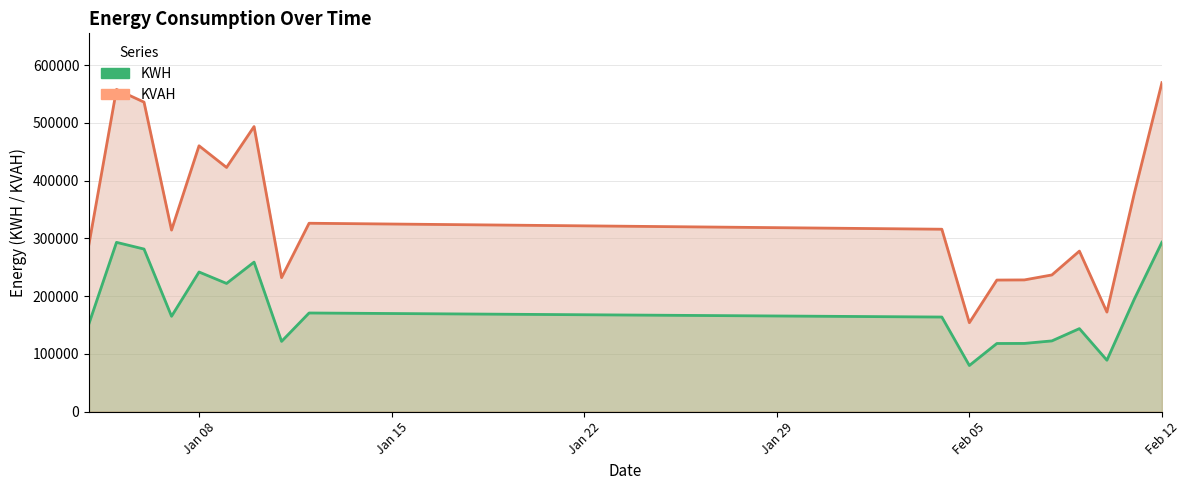

Which category has the highest value across all series?

Feb 12